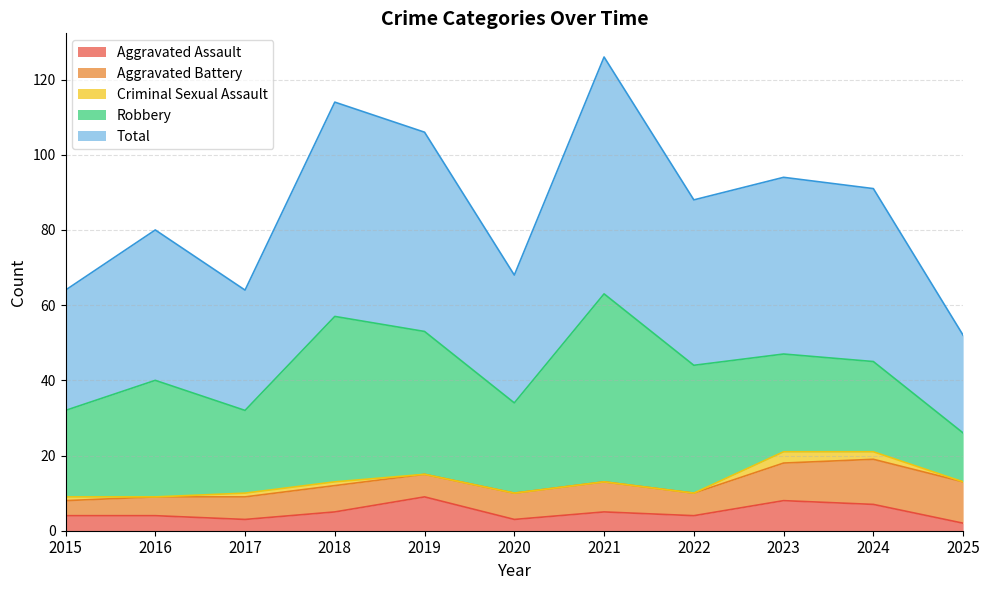

True or false: Aggravated Assault and Robbery intersect in this chart.

False